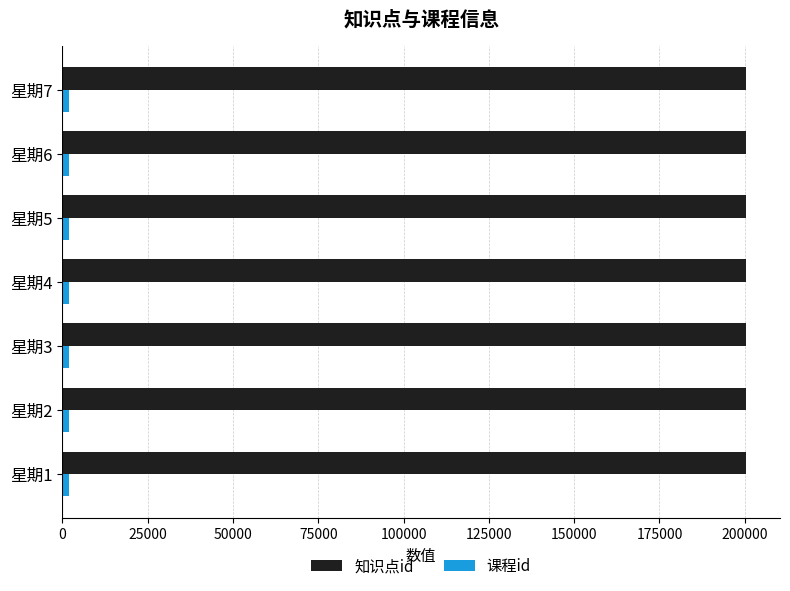

At how many categories does at least one series exceed 116737?

7